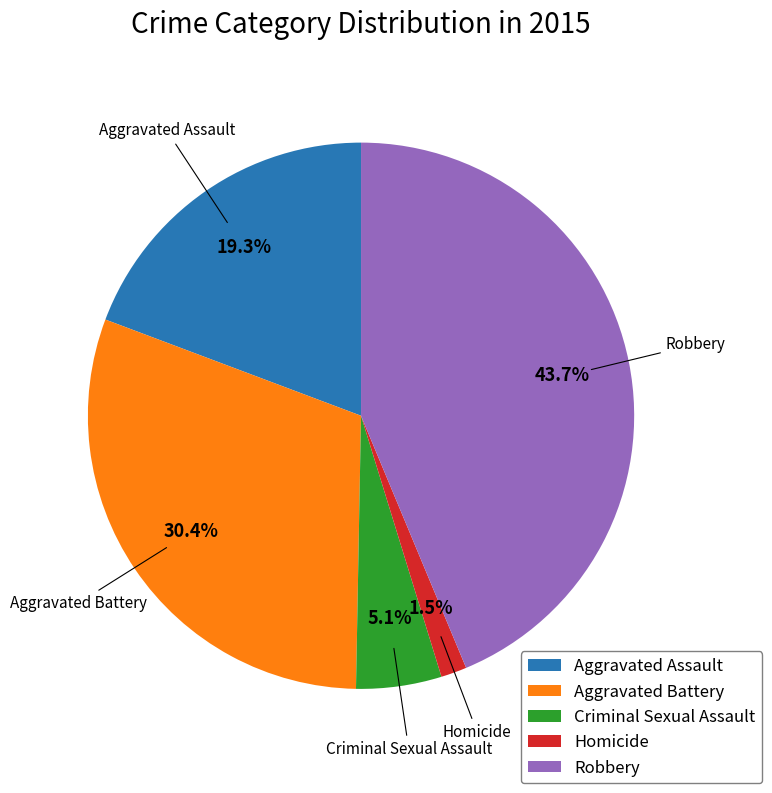

True or false: Robbery accounts for 33% of the total.

False